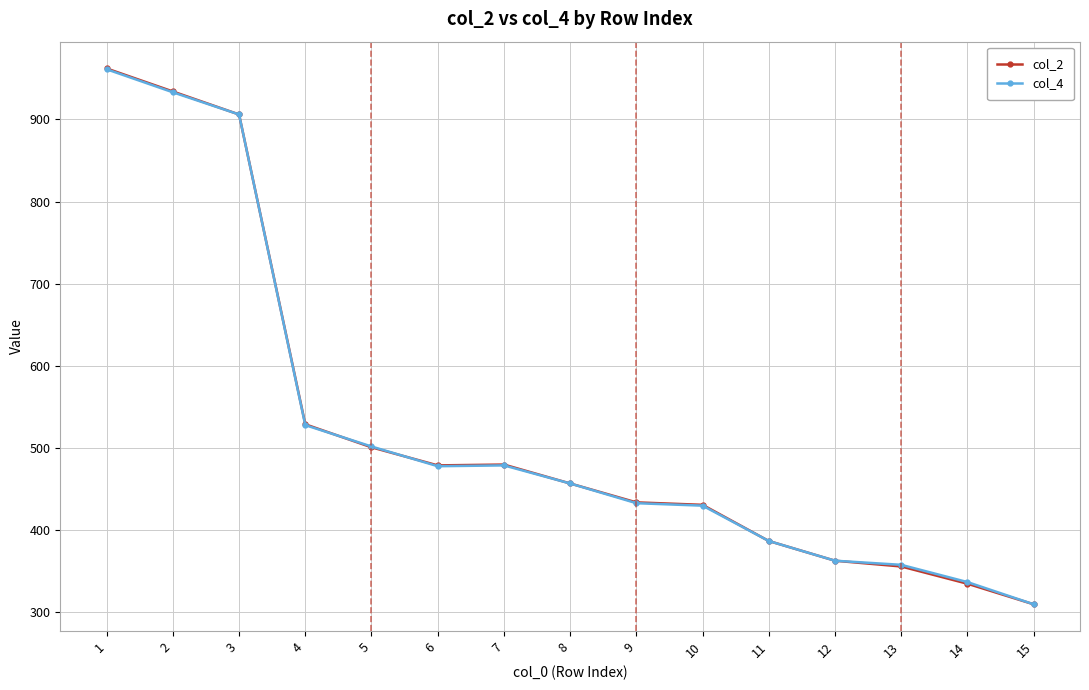

Is it true that col_2 equals 906 at 3?

True